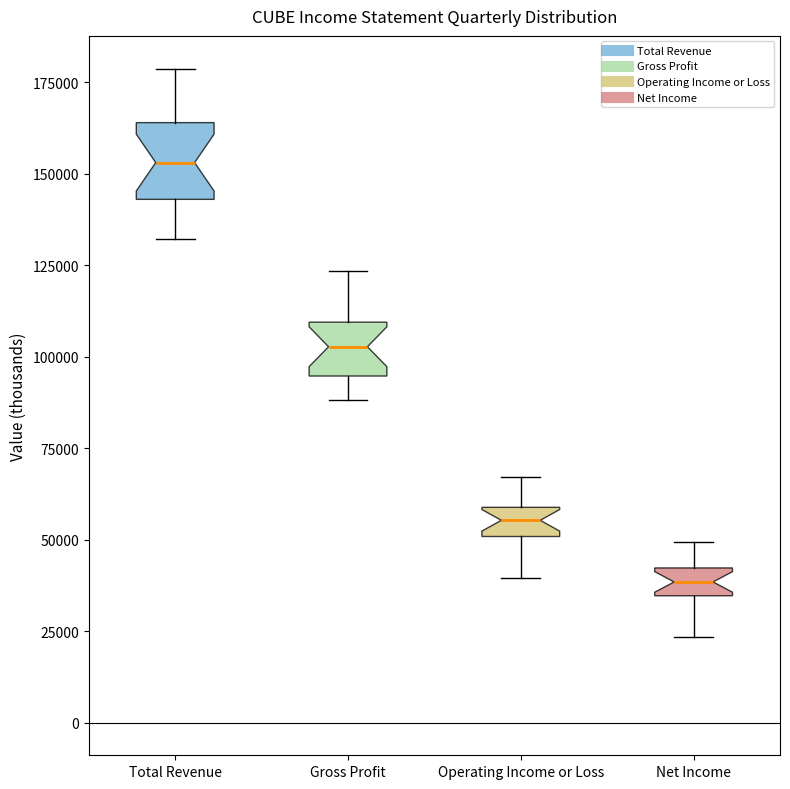

Which box has the highest median line?

Total Revenue